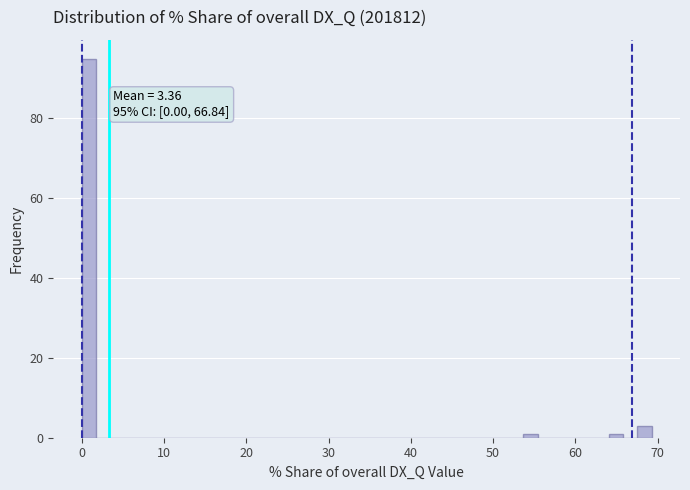

Read against the x-axis, roughly where is the centre of the tallest bar?

1